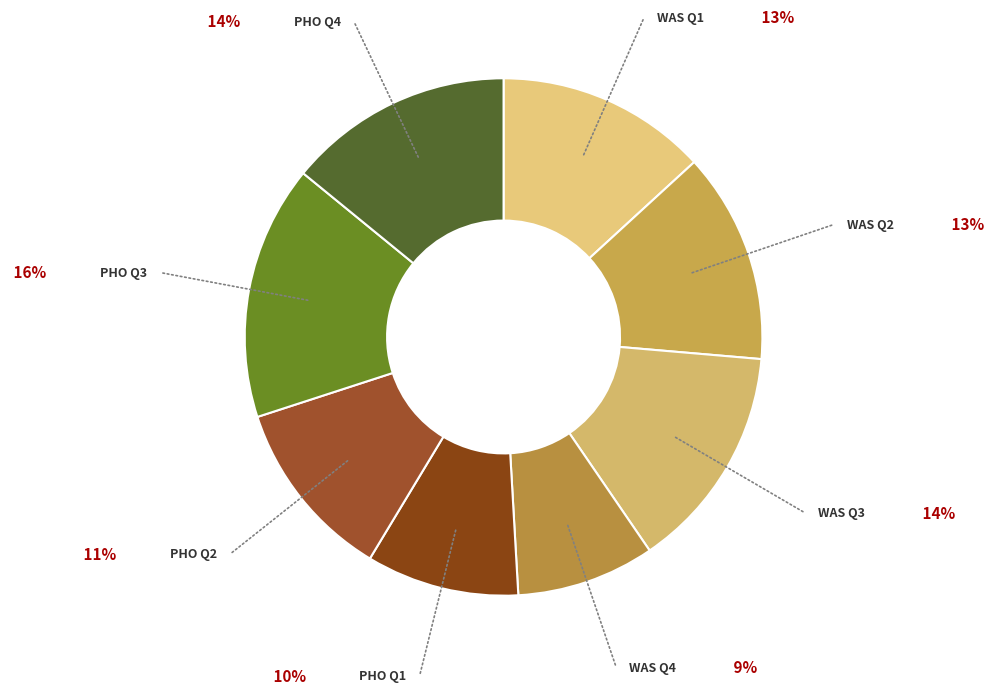

Count the number of slices in the pie.

8